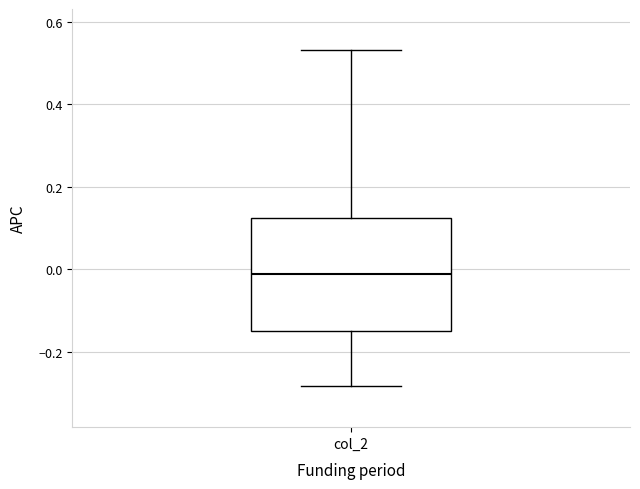

Transcribe this box plot: give where the median line is, the range the box spans, and where the two whiskers end, as read against the y-axis. The values are not printed on the chart, so give them approximately, as read against the axis.

median -0.02, box -0.14 to 0.12, whiskers -0.28 to 0.54